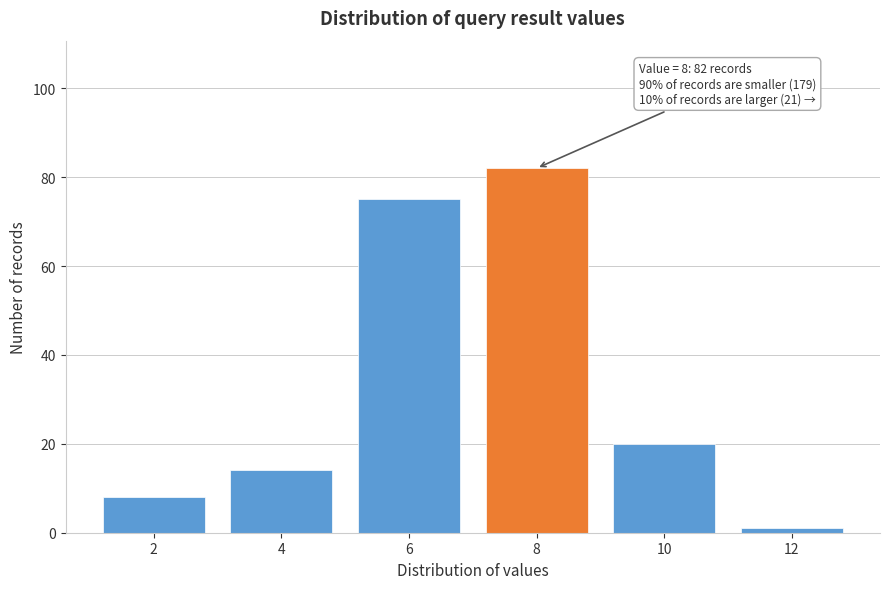

Reading left to right, what are all the values shown in this chart?

2=8	4=14	6=75	8=82	10=20	12=1